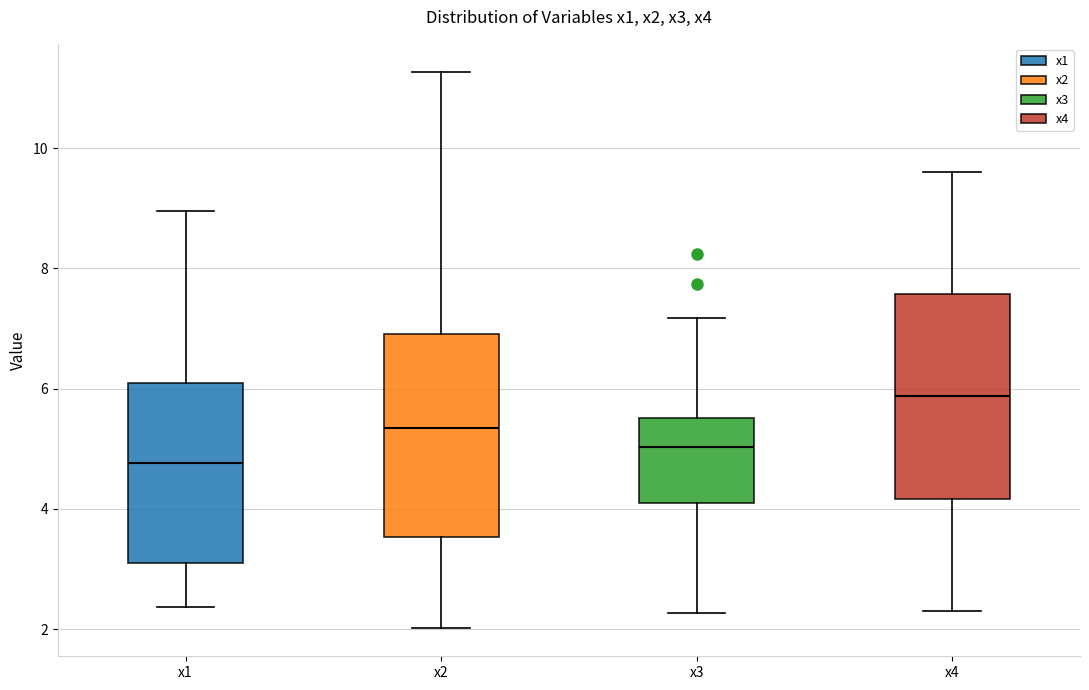

Reading left to right, transcribe this box plot: for each box, give where its median line is, the range the box spans, and where its two whiskers end, as read against the y-axis. The values are not printed on the chart, so give them approximately, as read against the axis.

x1: median 4.8, box 3.2 to 6.0, whiskers 2.4 to 9.0
x2: median 5.4, box 3.6 to 7.0, whiskers 2.0 to 11.2
x3: median 5.0, box 4.2 to 5.6, whiskers 2.2 to 7.2
x4: median 5.8, box 4.2 to 7.6, whiskers 2.2 to 9.6